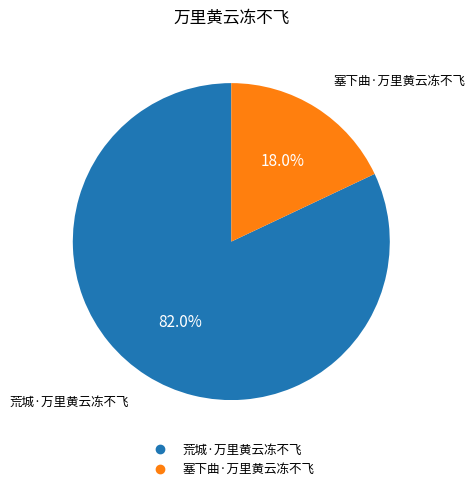

Which category has the biggest portion of the pie?

荒城·万里黄云冻不飞